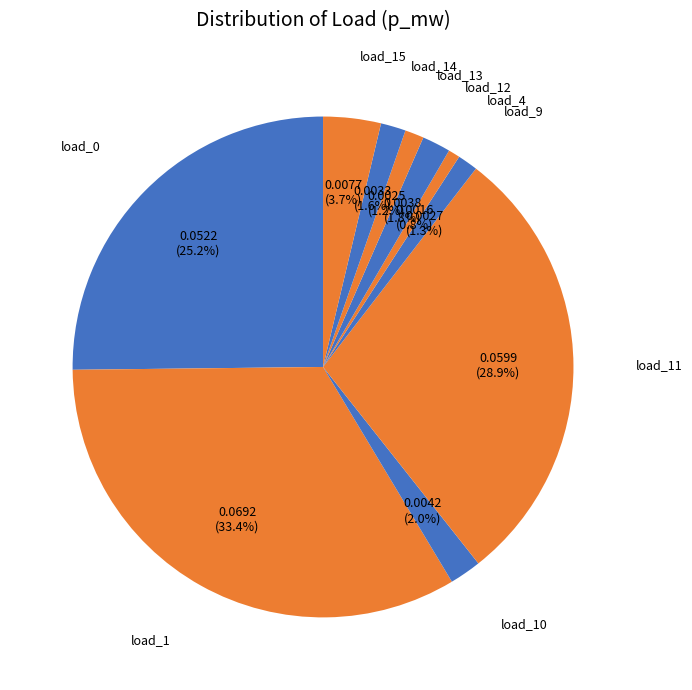

What portion of the pie excludes load_0?

74.8%